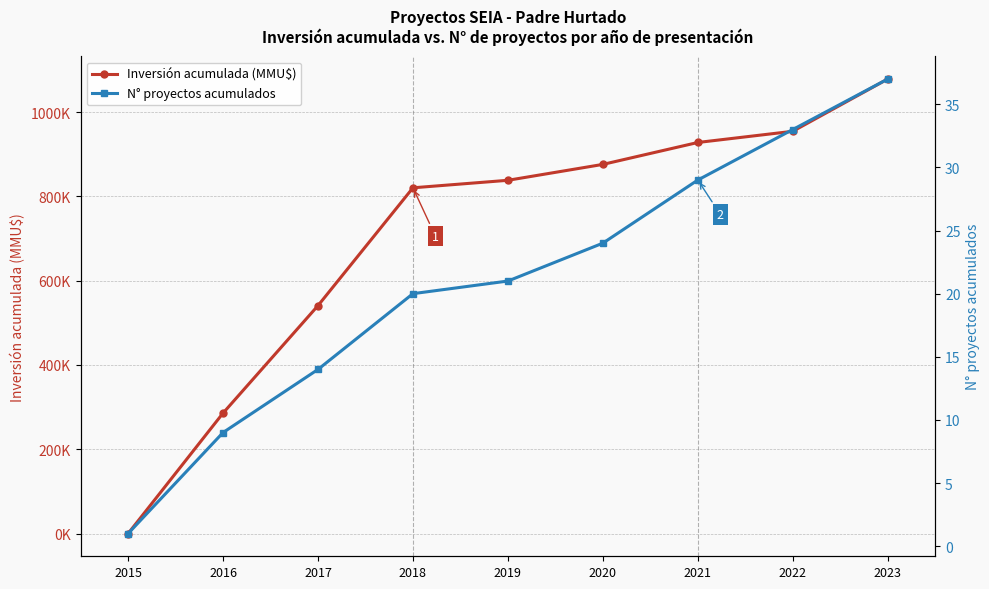

What is the approximate value of N° proyectos acumulados at 2016?

9.0